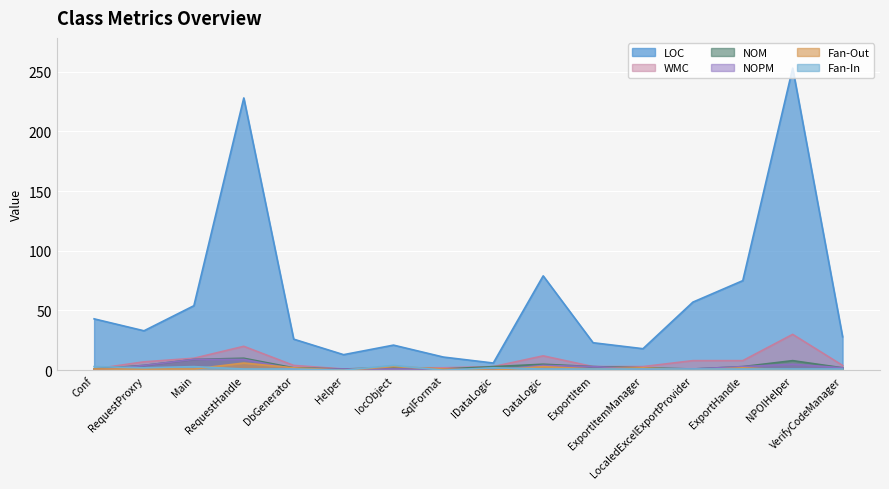

The Fan-Out series shows 2 at ExportItemManager. True or false?

True